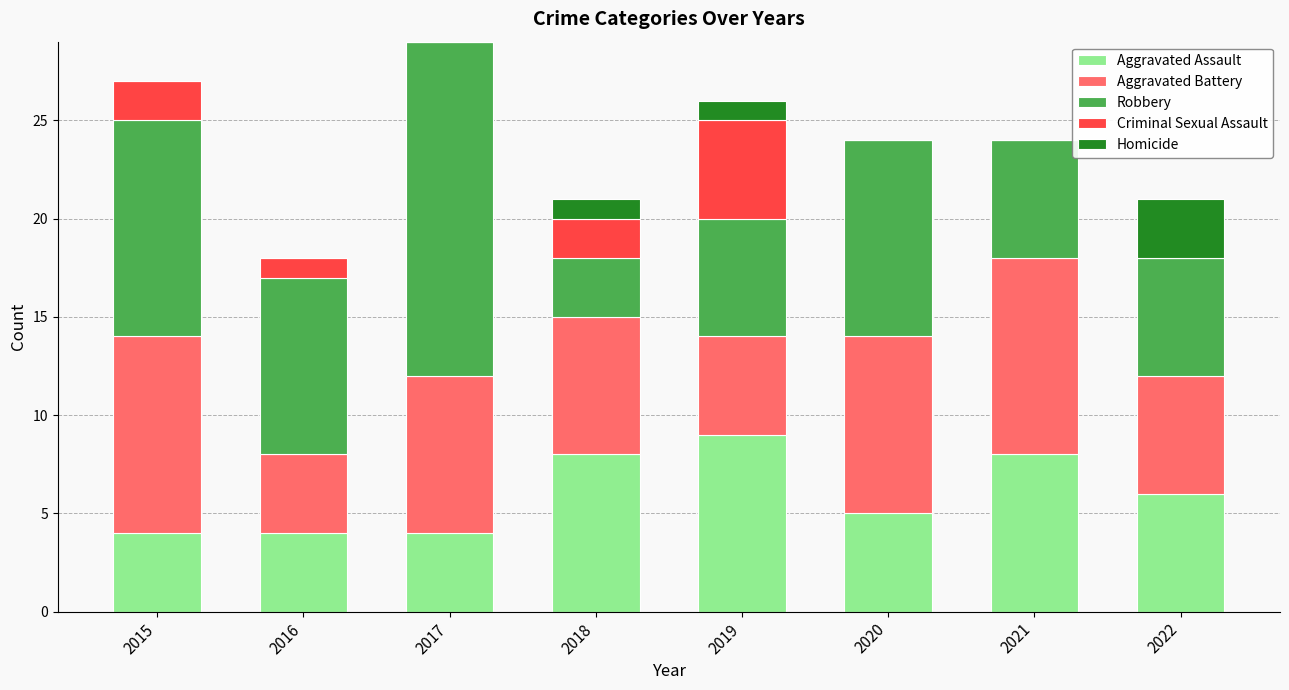

What is the total value across all series at 2017?

29